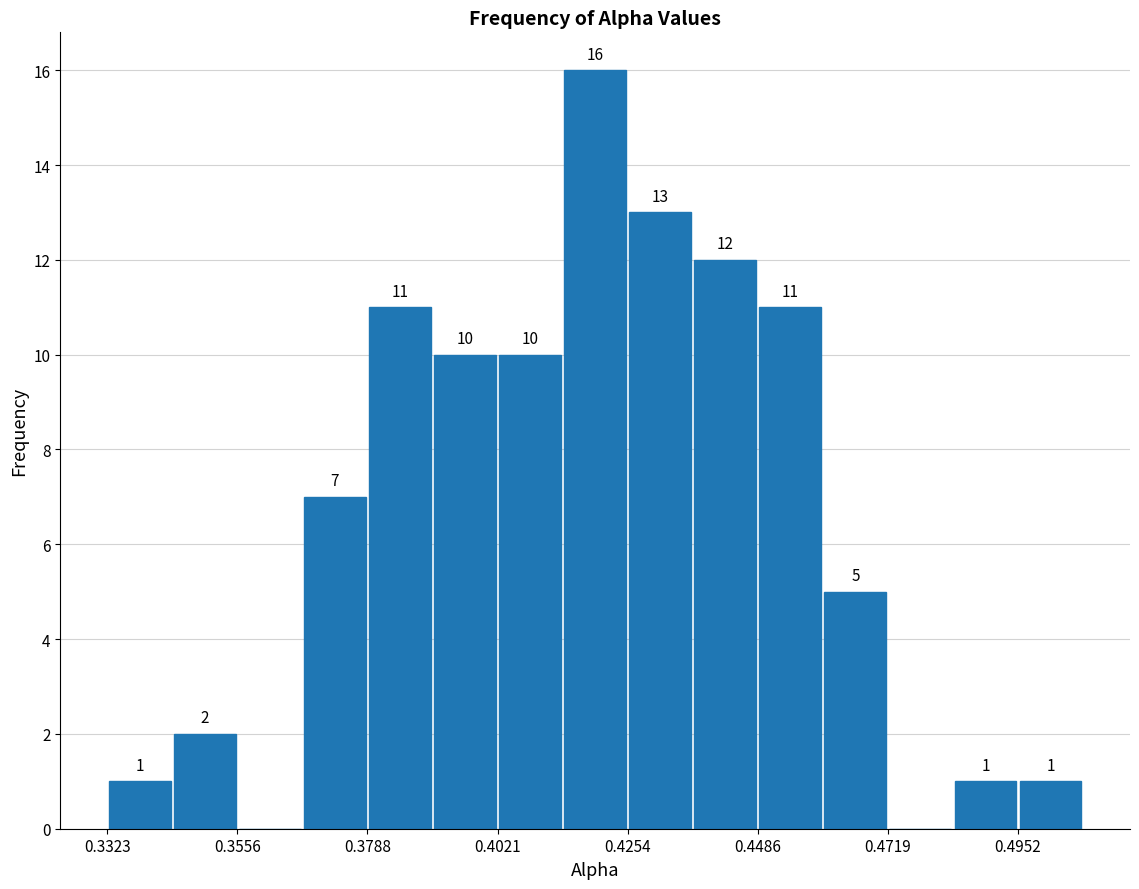

Around what value on the x-axis is the tallest bar? Give the approximate position of its centre, as read against the axis.

0.420